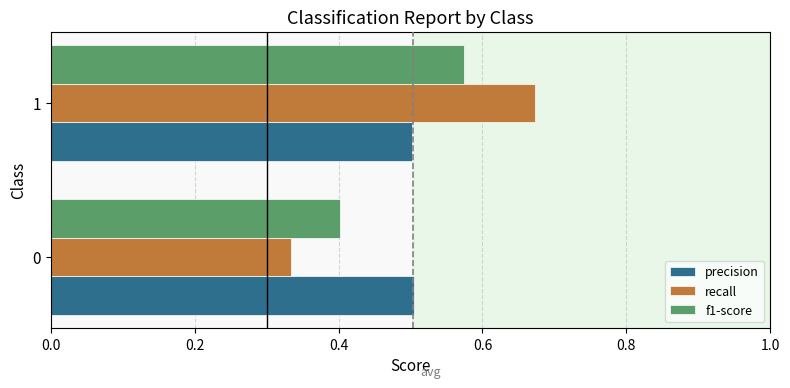

Which series has the widest spread of values?

recall